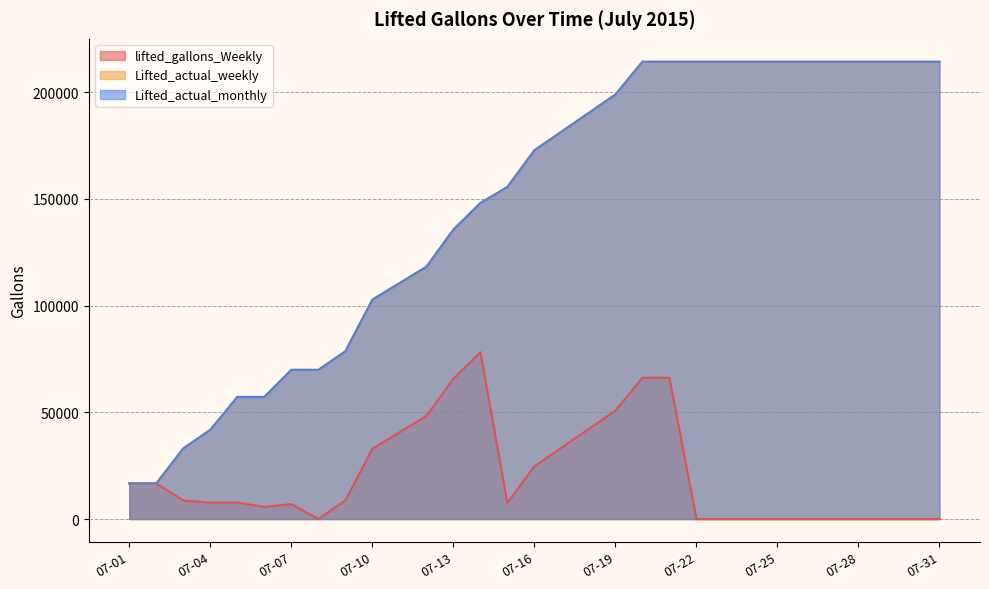

Where is Lifted_actual_weekly nearest to the value 115500?

07-12